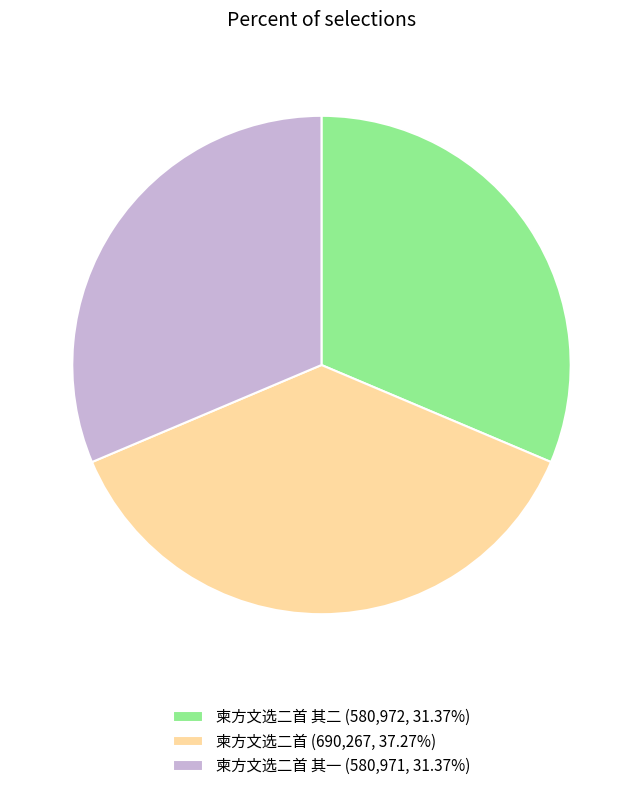

Combined, do 柬方文选二首 其一 (580,971, 31.37%) and 柬方文选二首 其二 (580,972, 31.37%) account for over 50%?

Yes